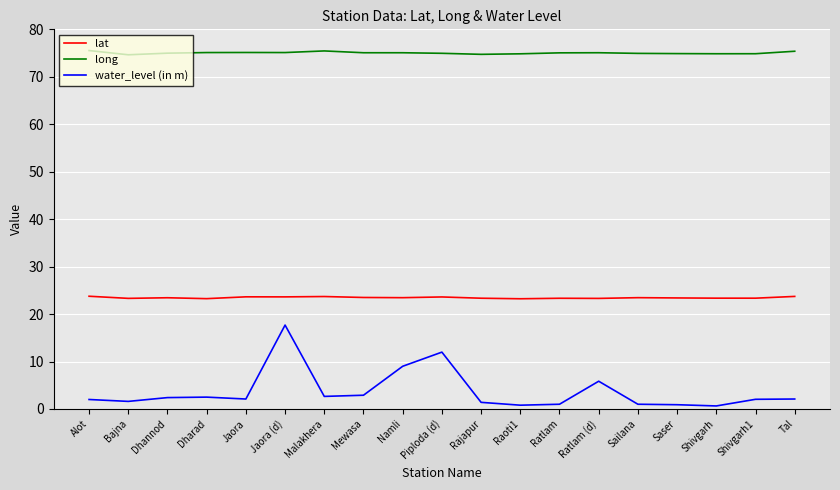

Is the value of long at Alot greater than the value of lat at Jaora (d)?

Yes